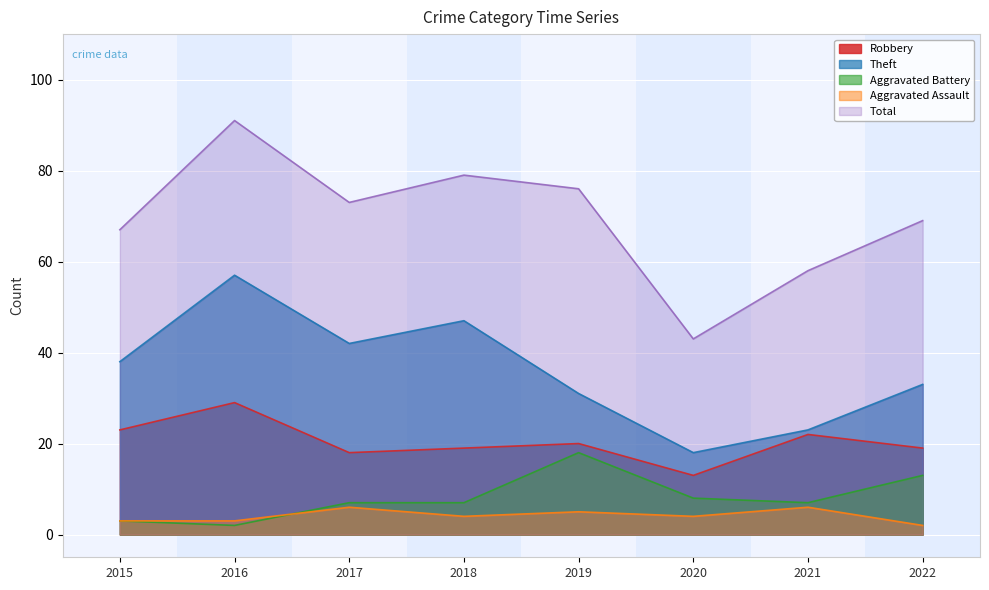

Between 2016 and 2021, which is larger?

2016